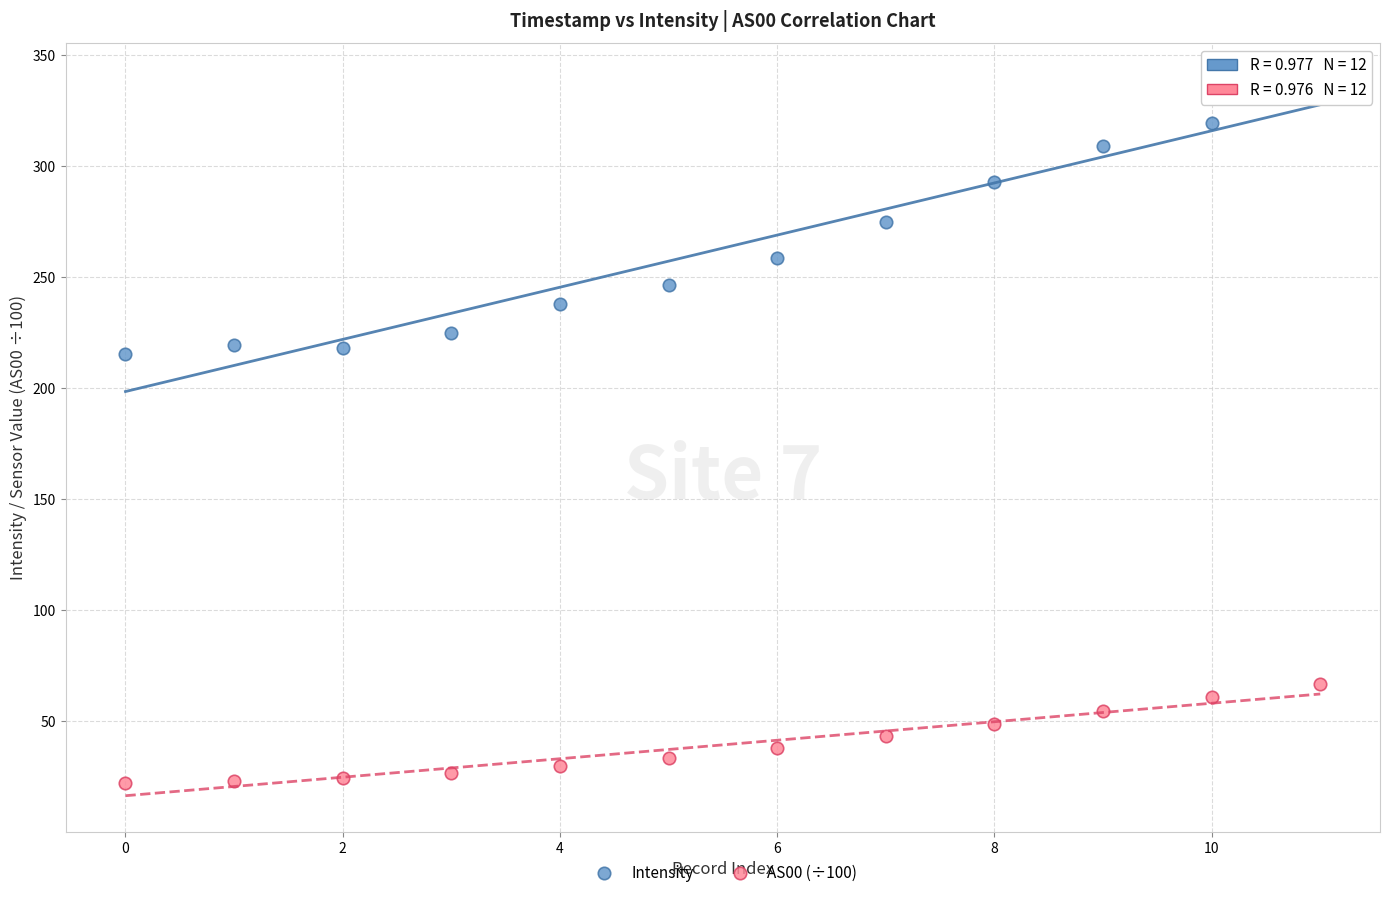

What are all the series names shown in the legend?

Intensity, AS00 (÷100)